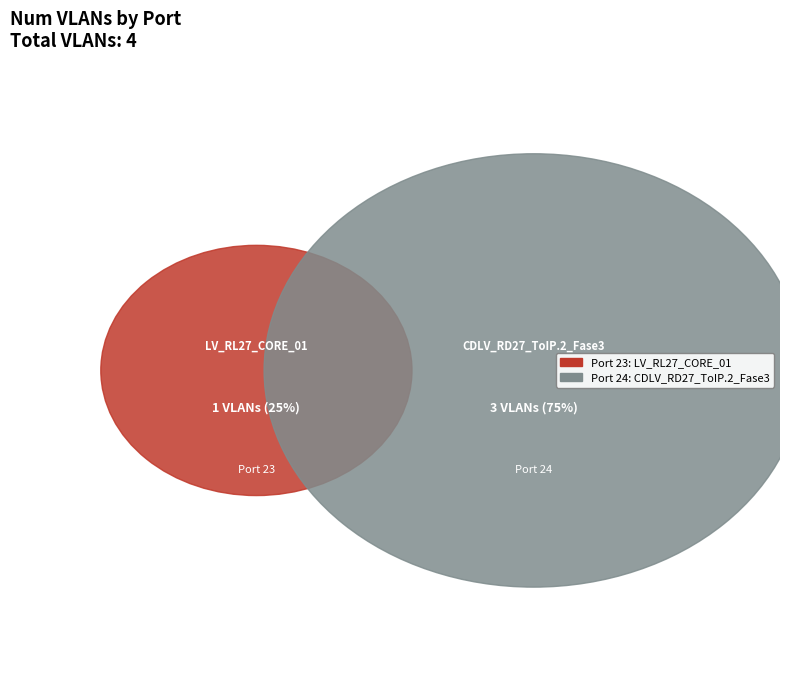

True or false: Port 23 (LV_RL27_CORE_01) accounts for 14% of the total.

False